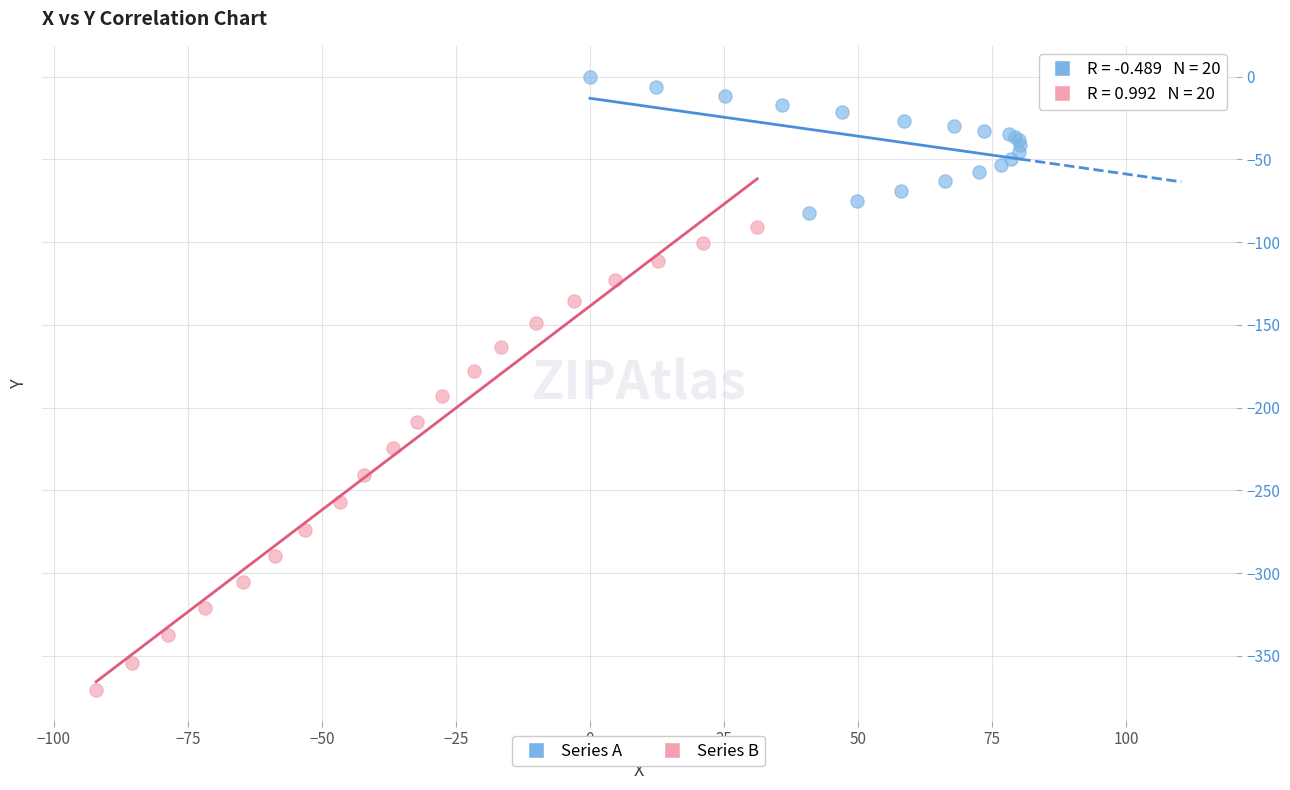

Which series has the widest spread of Y values?

Series B